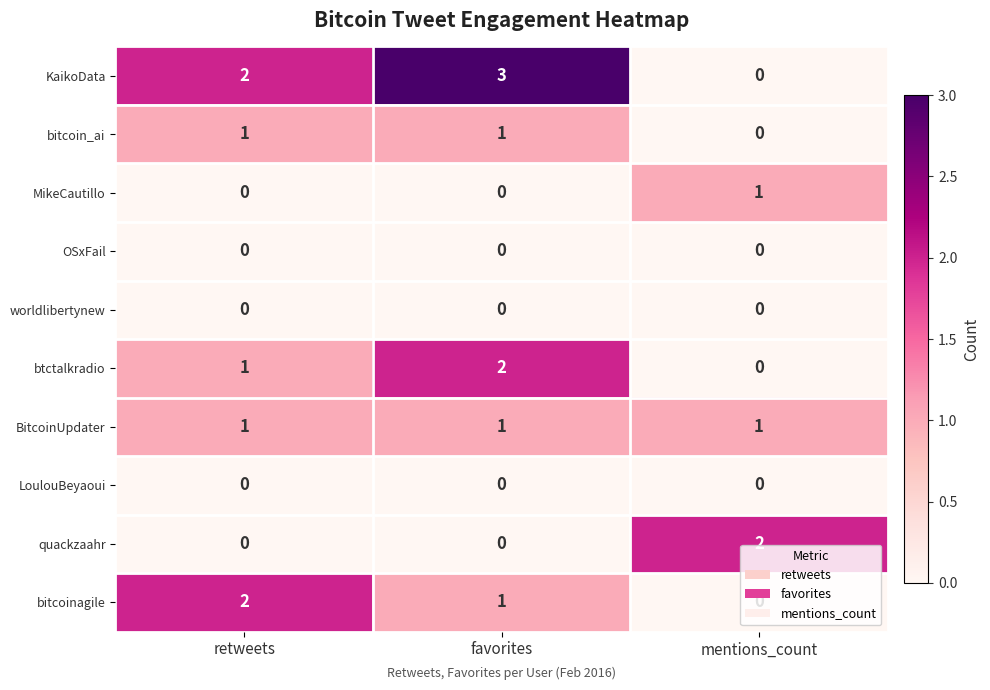

What is the total value across all series at favorites?

8